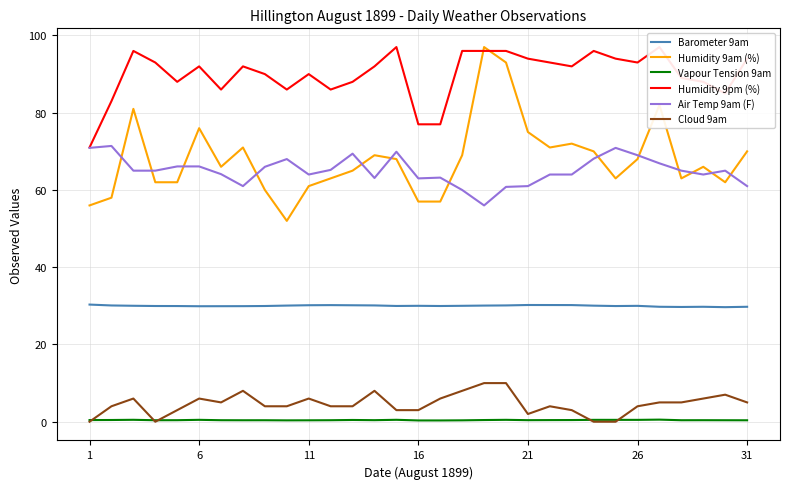

How many data points in Air Temp 9am (F) are above 65?

13